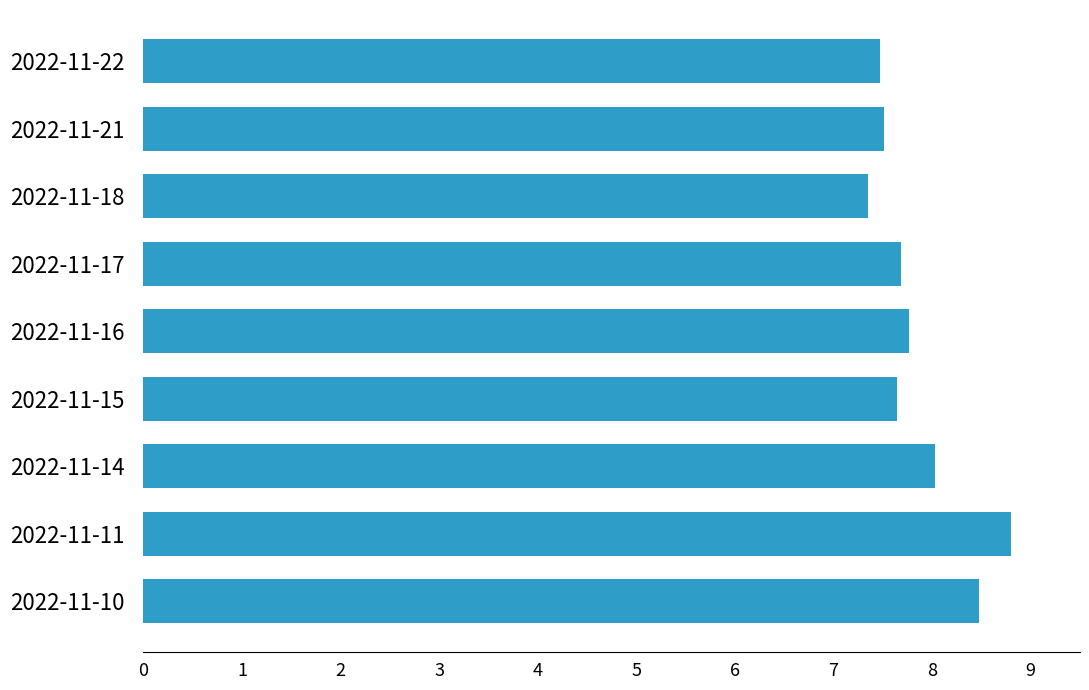

Does the chart contain any negative values?

No